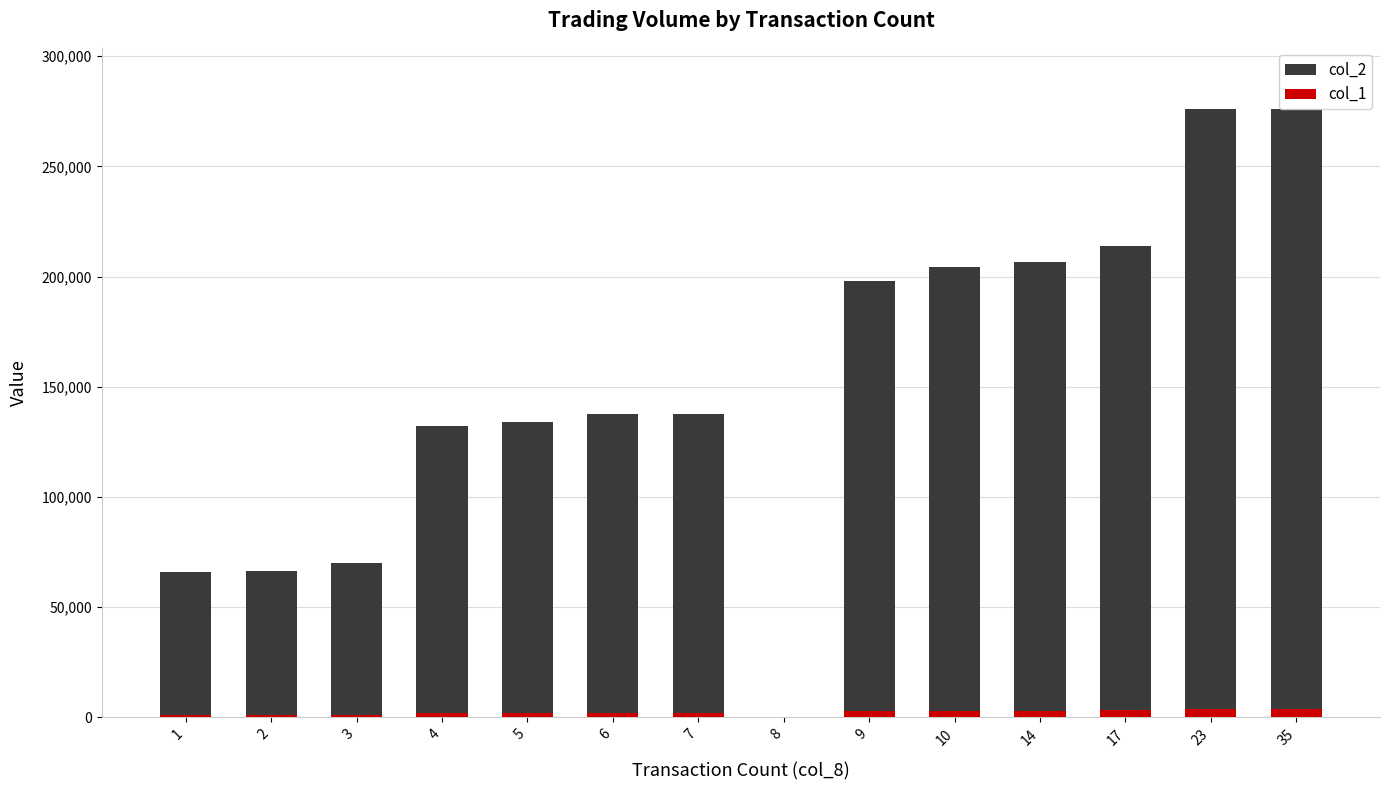

What are all the series names shown in the legend?

col_2, col_1